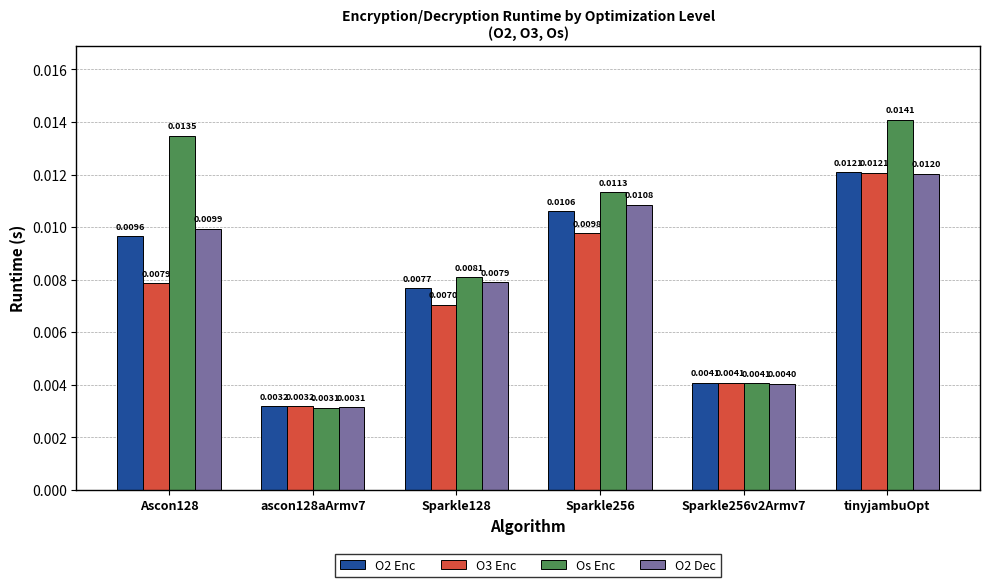

At which category is the sum across all series the highest?

tinyjambuOpt